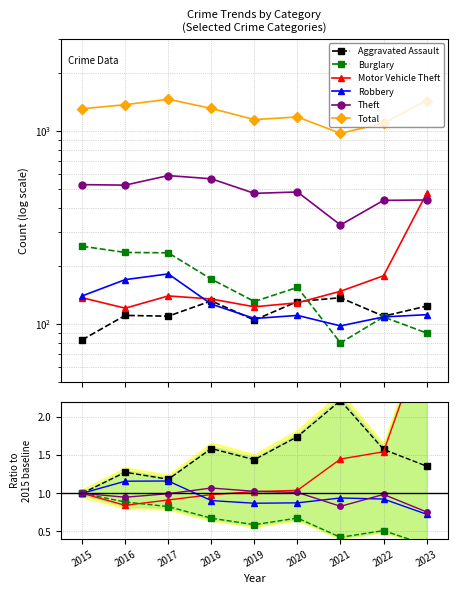

Reading left to right, extract all data points from this chart.

Aggravated Assault: 2015=1.0	2016=1.3	2017=1.2	2018=1.6	2019=1.4	2020=1.7	2021=2.2	2022=1.6	2023=1.4
Burglary: 2015=1.0	2016=0.9	2017=0.8	2018=0.7	2019=0.6	2020=0.7	2021=0.4	2022=0.5	2023=0.3
Motor Vehicle Theft: 2015=1.0	2016=0.8	2017=0.9	2018=1.0	2019=1.0	2020=1.0	2021=1.4	2022=1.5	2023=3.1
Robbery: 2015=1.0	2016=1.2	2017=1.2	2018=0.9	2019=0.9	2020=0.9	2021=0.9	2022=0.9	2023=0.7
Theft: 2015=1.0	2016=0.9	2017=1.0	2018=1.1	2019=1.0	2020=1.0	2021=0.8	2022=1.0	2023=0.8
Total: 2015=1302.0	2016=1365.0	2017=1458.0	2018=1306.0	2019=1144.0	2020=1180.0	2021=971.0	2022=1096.0	2023=1435.0